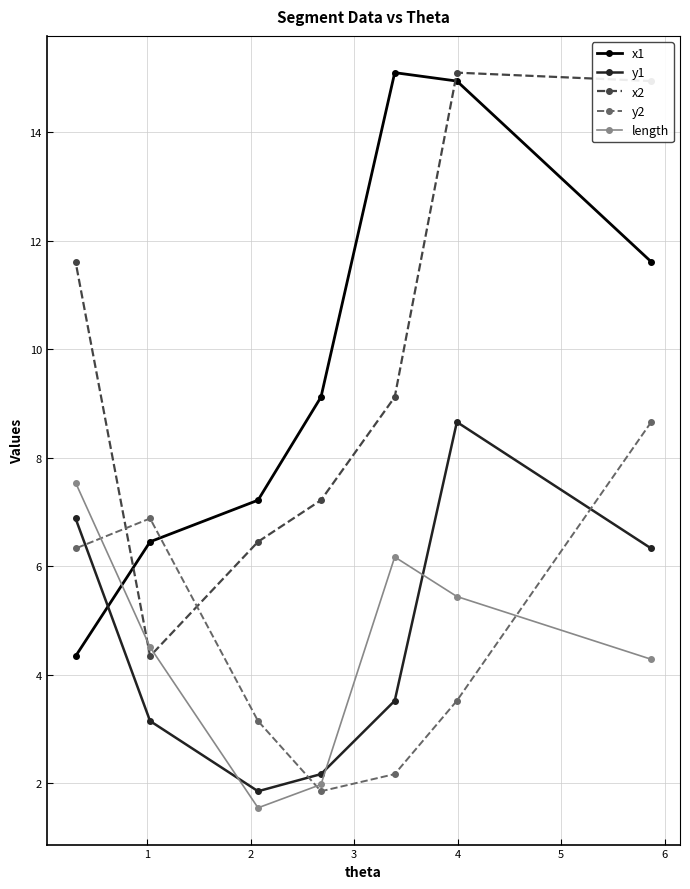

What is the lowest value of the length series?

1.6